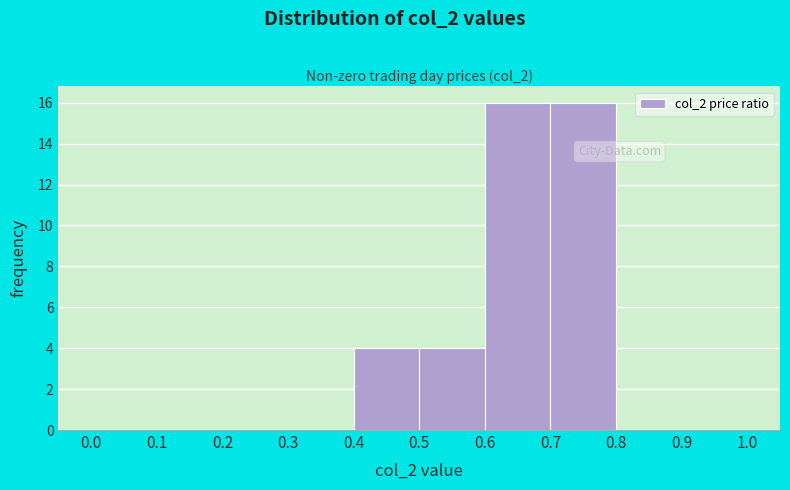

Reading left to right, transcribe this chart: for each bar, give the range it covers on the x-axis and its height. The values are not printed on the chart, so give them approximately, as read against the axis.

0.0 to 0.1: 0
0.1 to 0.2: 0
0.2 to 0.3: 0
0.3 to 0.4: 0
0.4 to 0.5: 4
0.5 to 0.6: 4
0.6 to 0.7: 16
0.7 to 0.8: 16
0.8 to 0.9: 0
0.9 to 1.0: 0